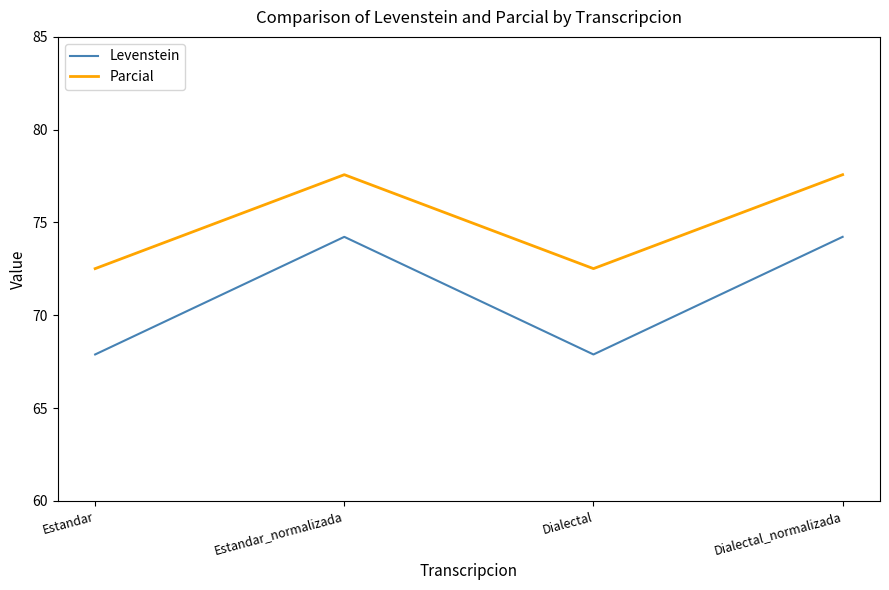

What is the maximum value shown in the chart?

77.6